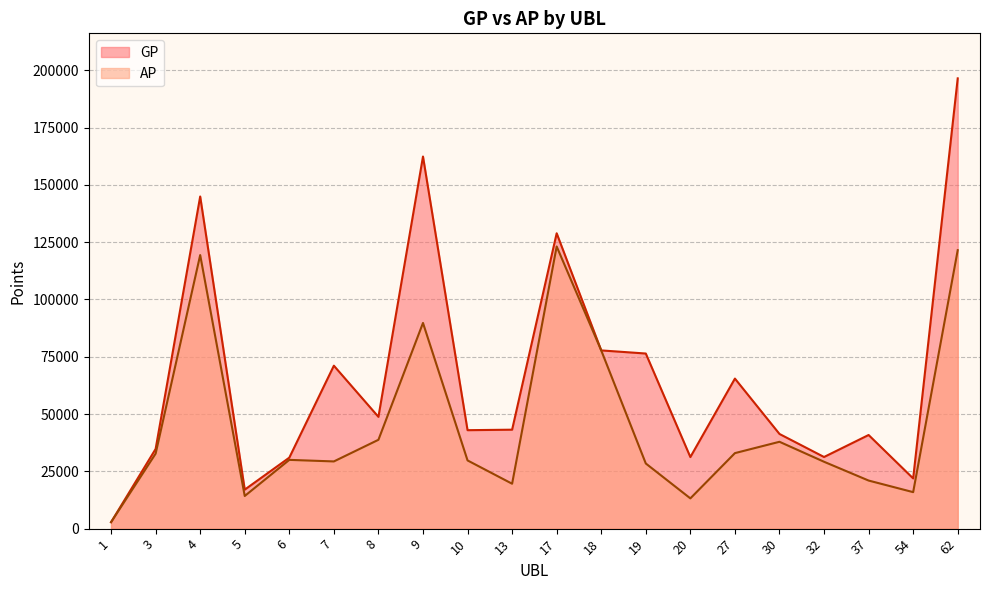

Read the GP value at 4, to the nearest 10.

144930